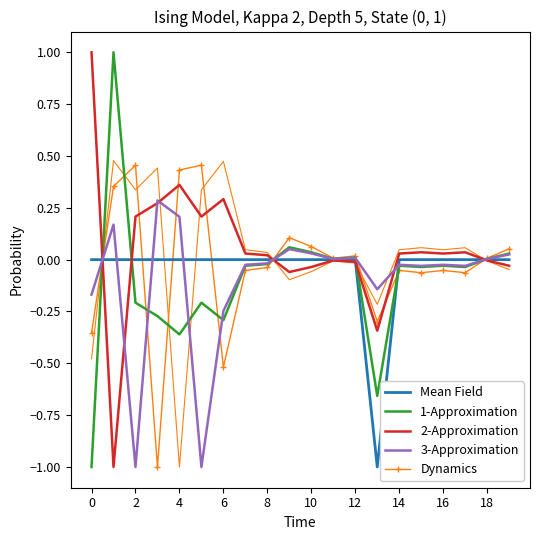

How many series are shown in this chart?

5